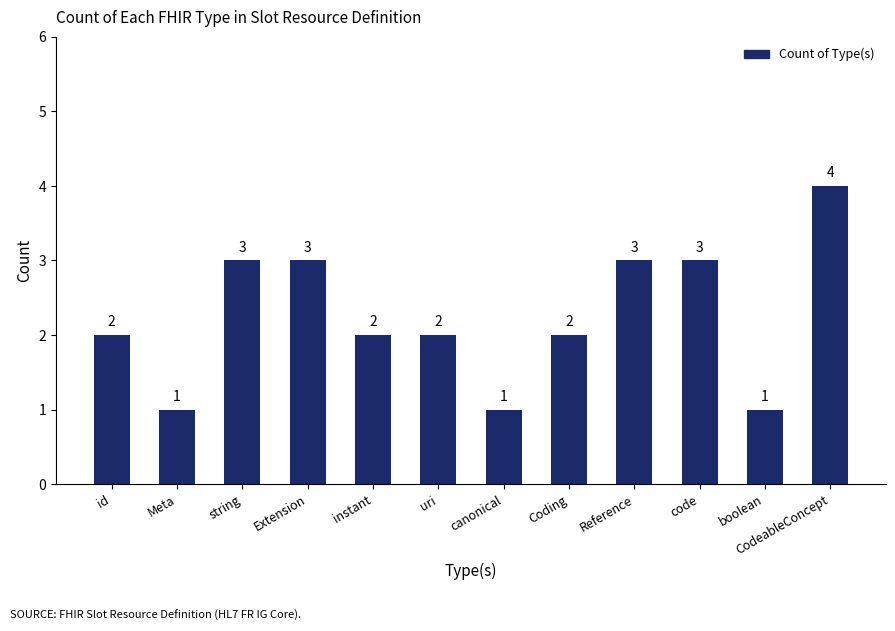

What is the average value?

2